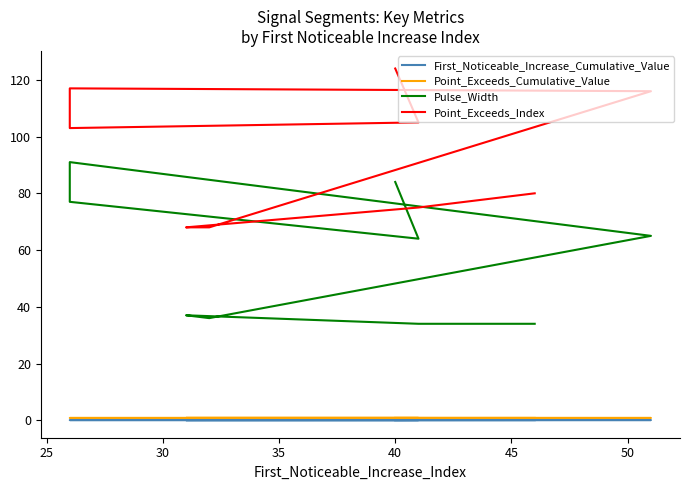

True or false: Point_Exceeds_Cumulative_Value and Pulse_Width cross at least once.

False